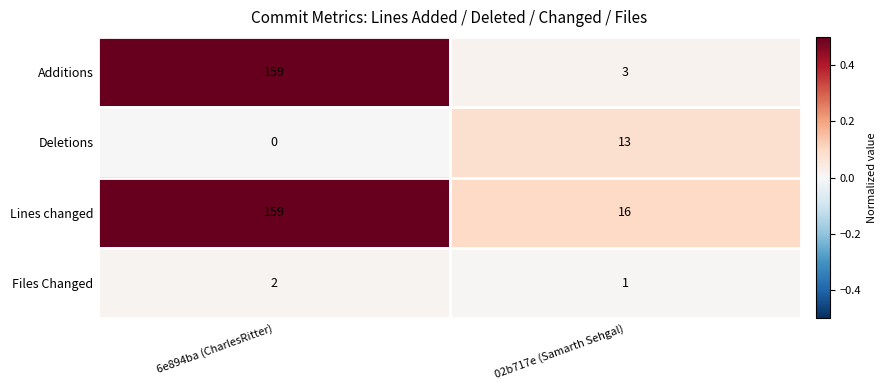

At which label does Additions reach its minimum?

02b717e (Samarth Sehgal)